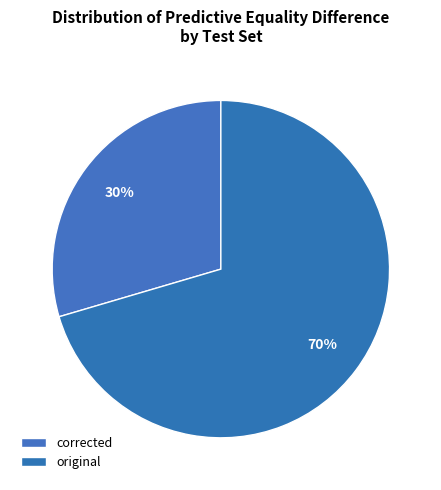

How many segments does this pie chart have?

2